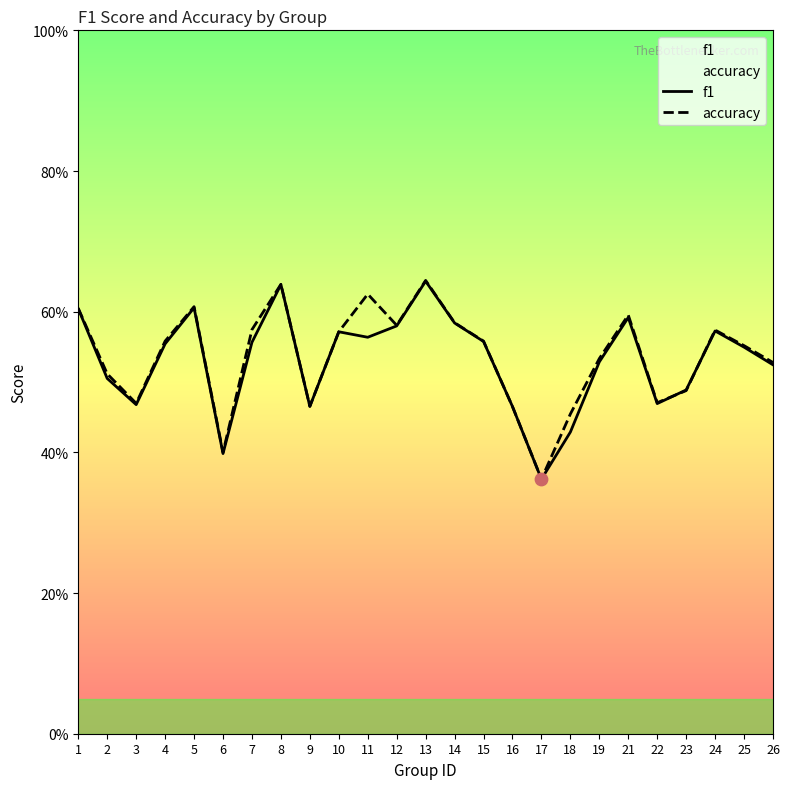

Which series has the largest Y range (max minus min)?

accuracy